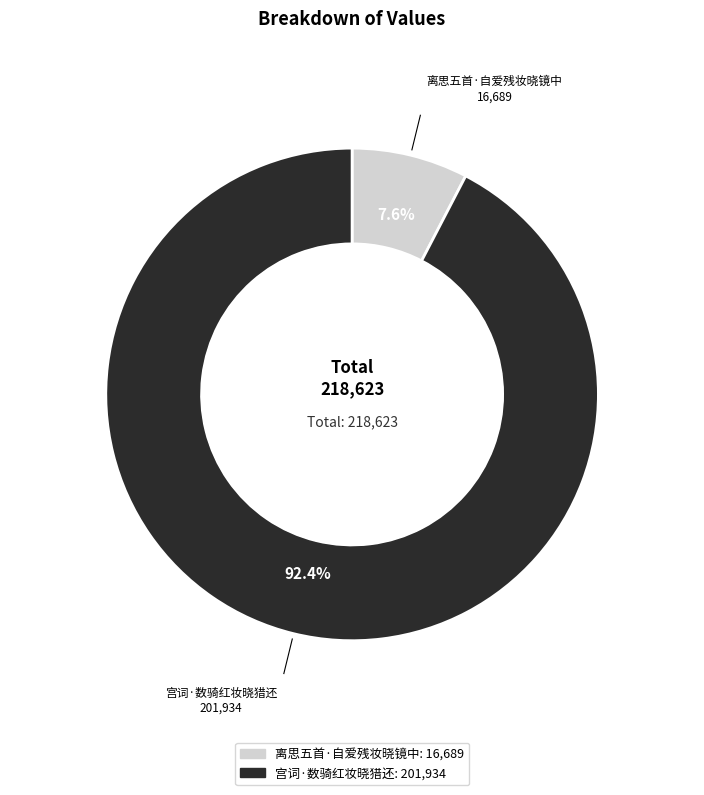

Which has a higher value, 宫词·数骑红妆晓猎还 or 离思五首·自爱残妆晓镜中?

宫词·数骑红妆晓猎还